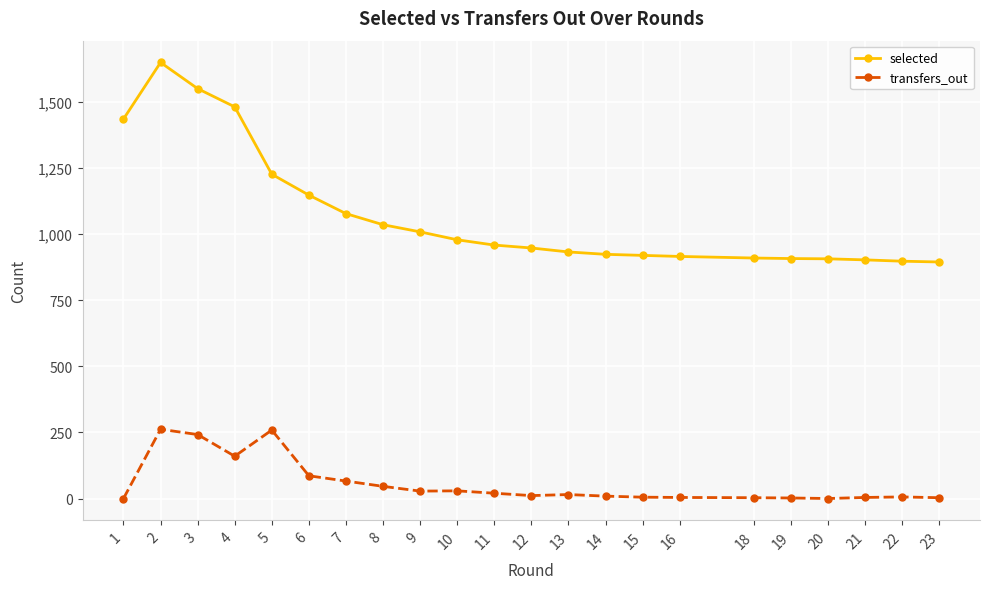

Does the chart display data point markers on the line(s)?

Yes